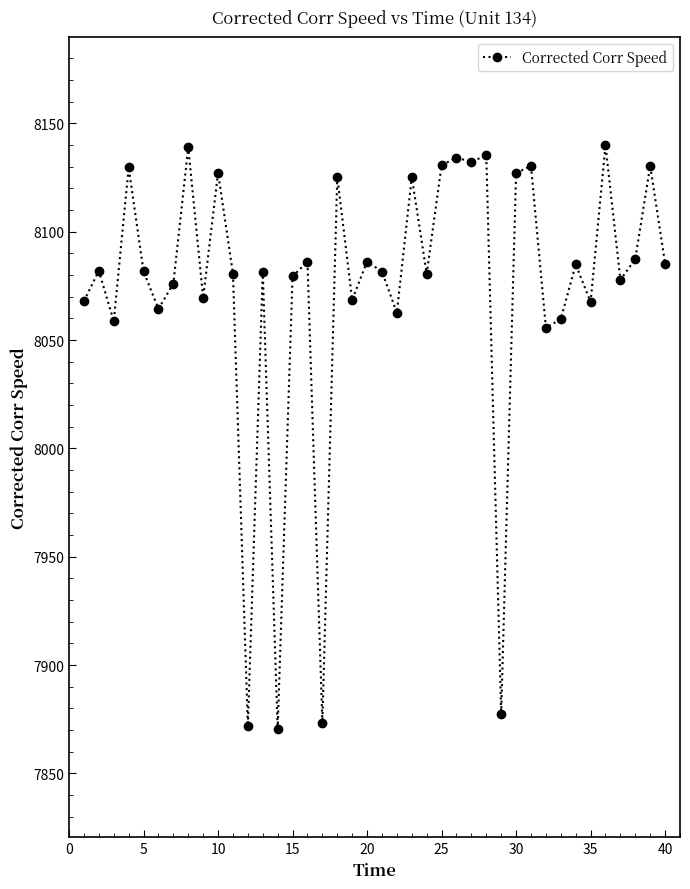

What is the difference between the second highest and minimum values?

268.5